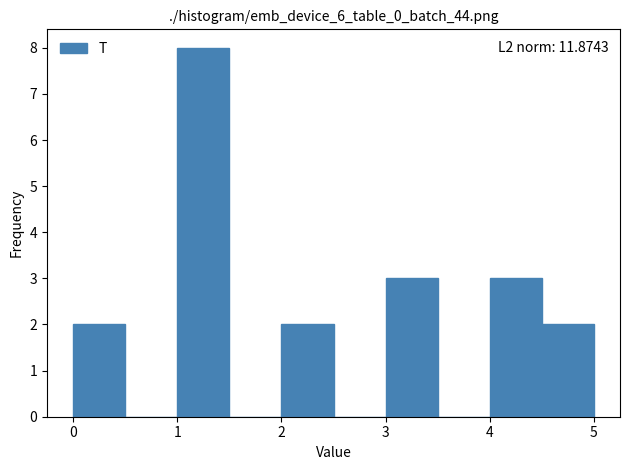

Which range on the x-axis has the tallest bar?

1.0 to 1.5